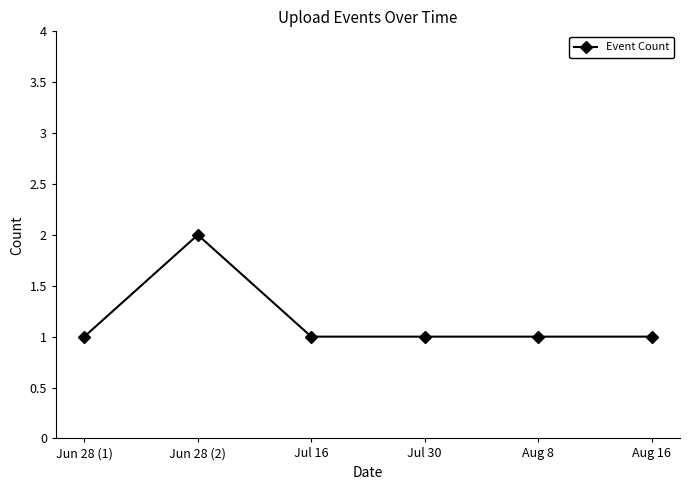

Reading left to right, extract all data points from this chart.

1	2	1	1	1	1